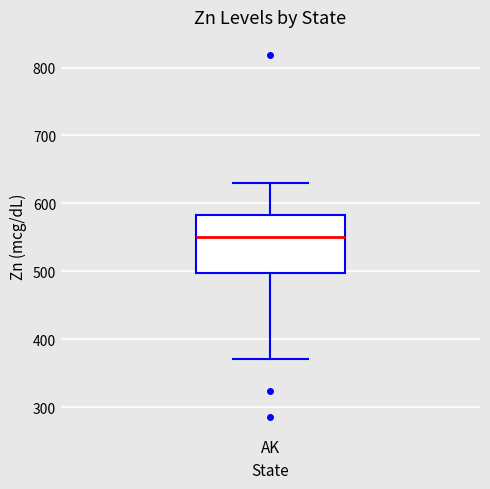

Where is the lower edge of the box for AK on the y-axis? The values are not printed on the chart, so give them approximately, as read against the axis.

500